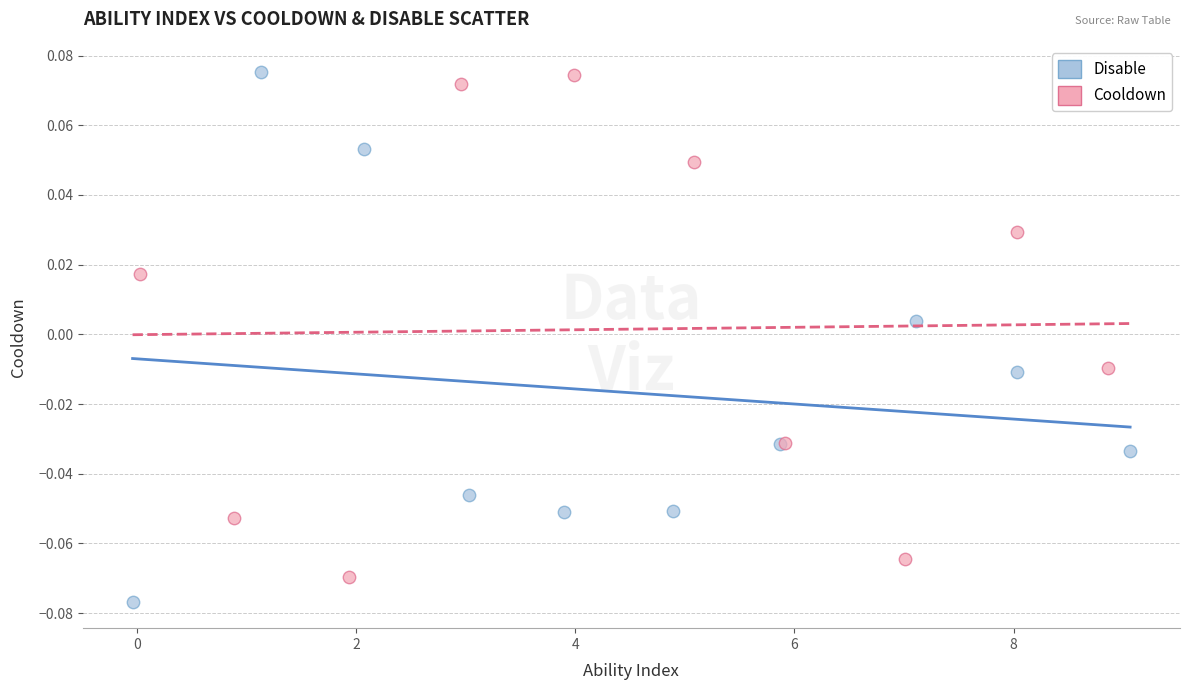

Which series has the widest spread of Y values?

Disable